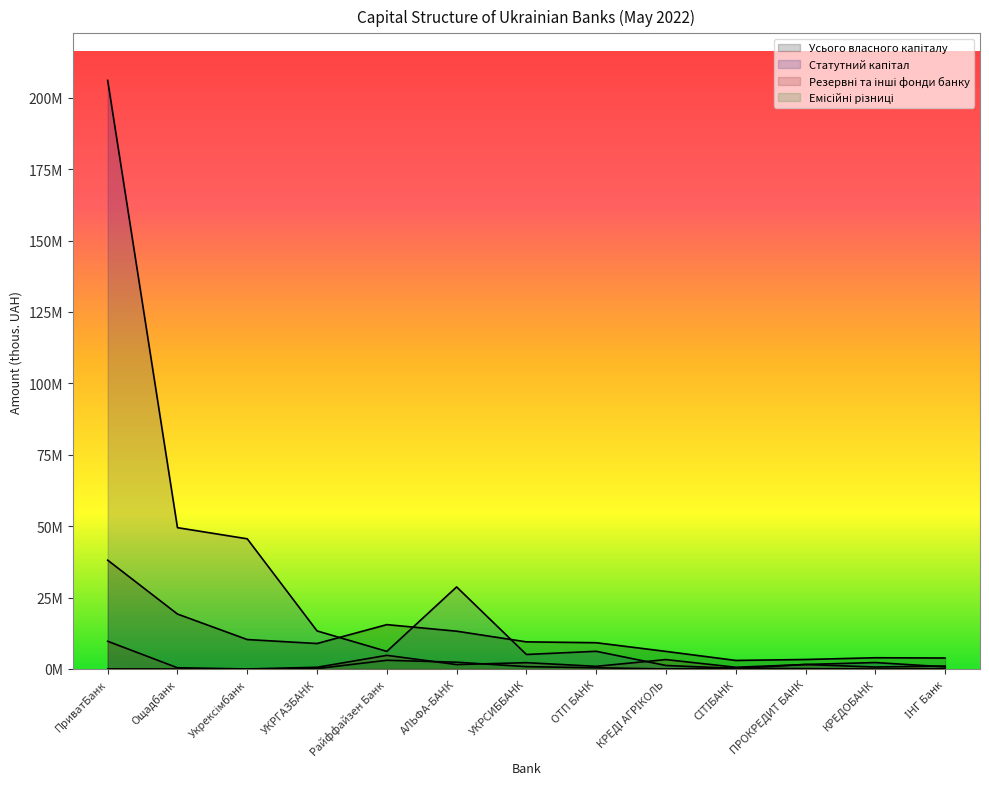

What position from the left is ПриватБанк?

1